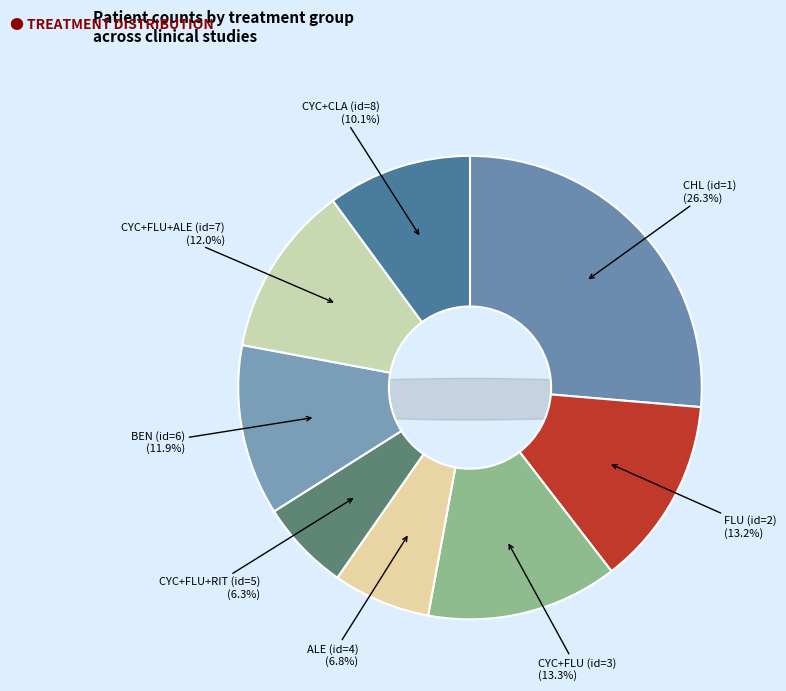

How many segments does this pie chart have?

8